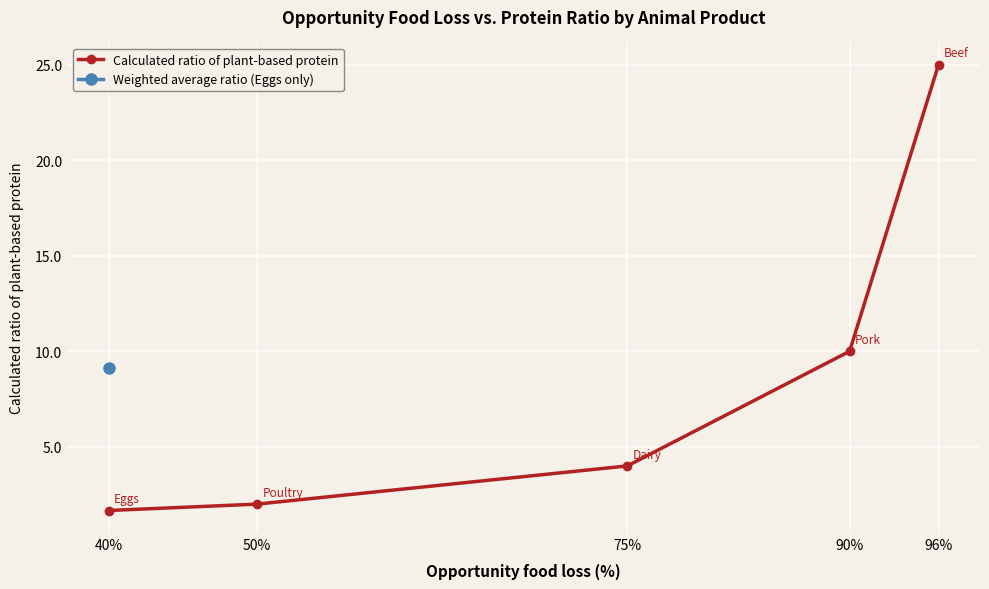

Is it true that Calculated ratio of plant-based protein equals 4.0 at 75%?

True